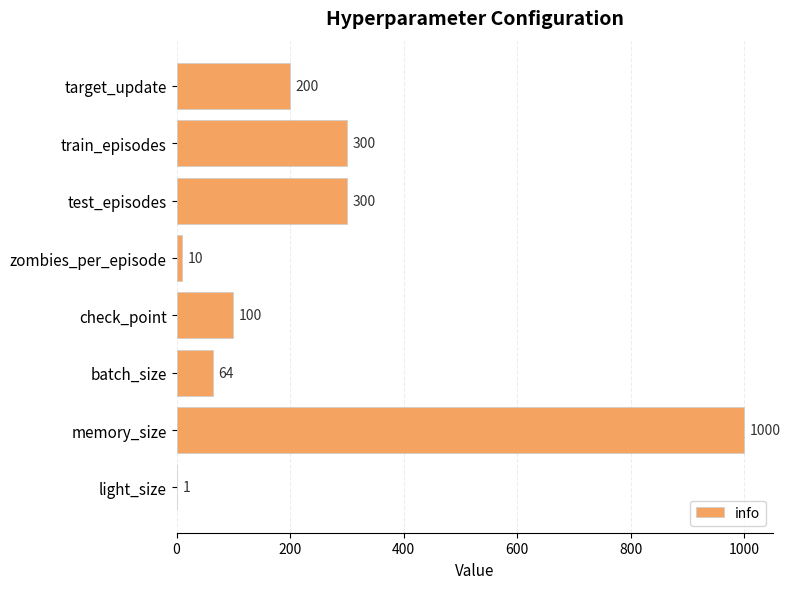

What is the approximate value at memory_size?

1000